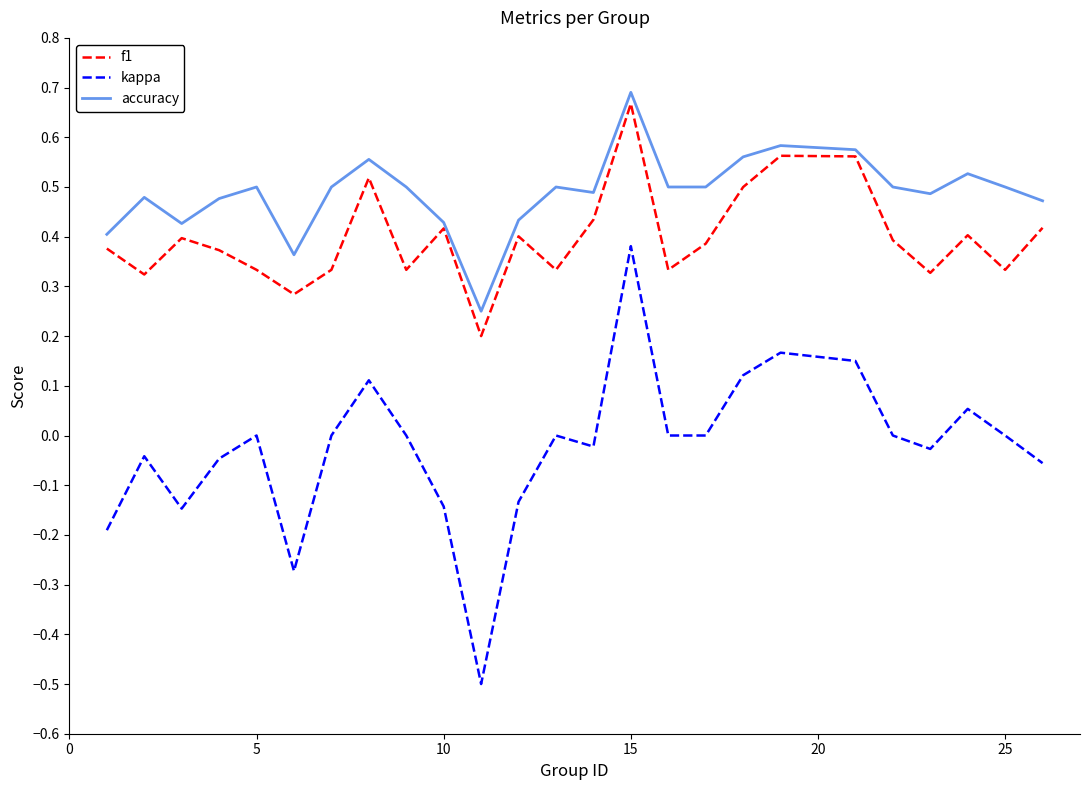

Which series has the largest total across all categories?

accuracy